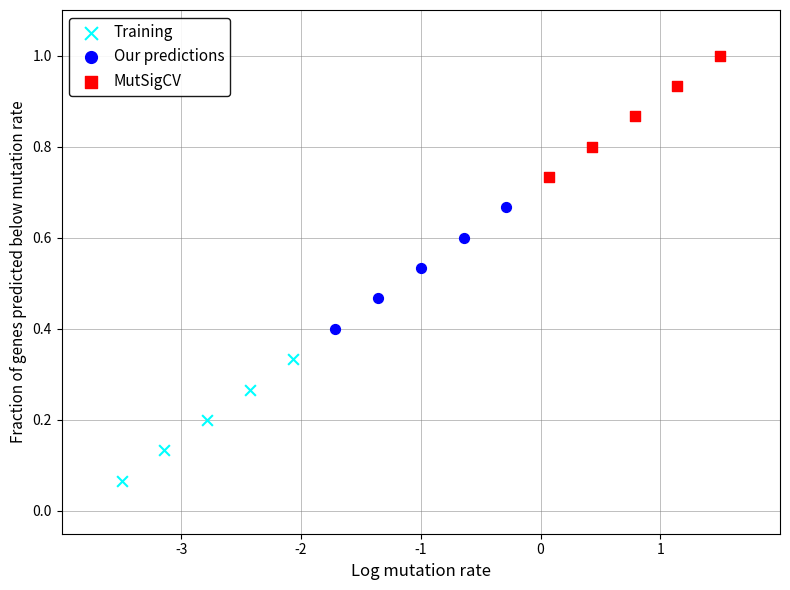

What are all the series names shown in the legend?

Training, Our predictions, MutSigCV